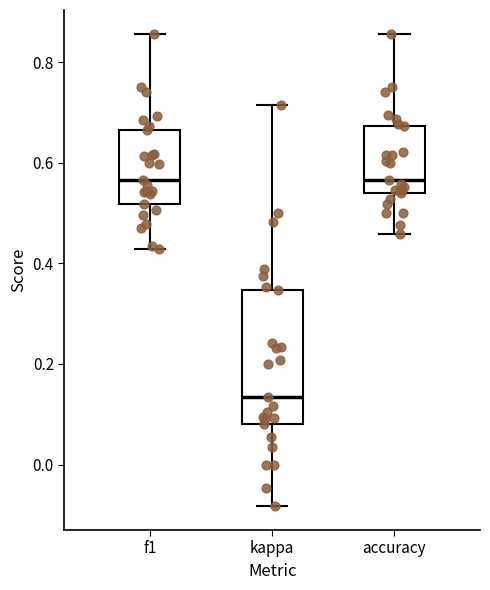

Where does the upper whisker of the box for f1 end on the y-axis? The values are not printed on the chart, so give them approximately, as read against the axis.

0.86